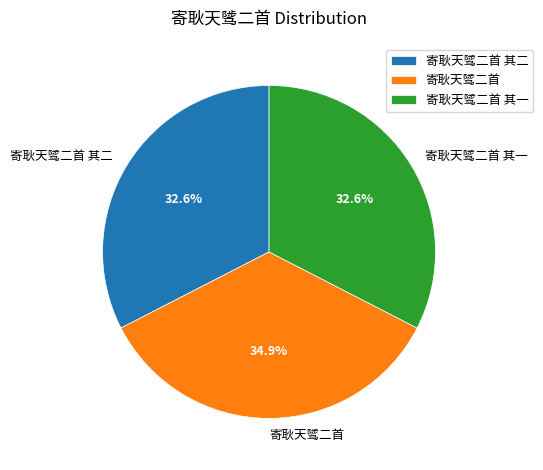

What is the total percentage of 寄耿天骘二首 其一 and 寄耿天骘二首 其二?

65.1%